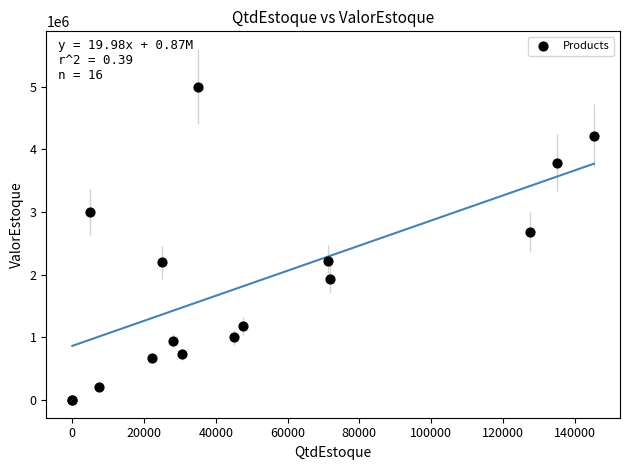

What Y value in the scatter plot is closest to 2500000?

2677101